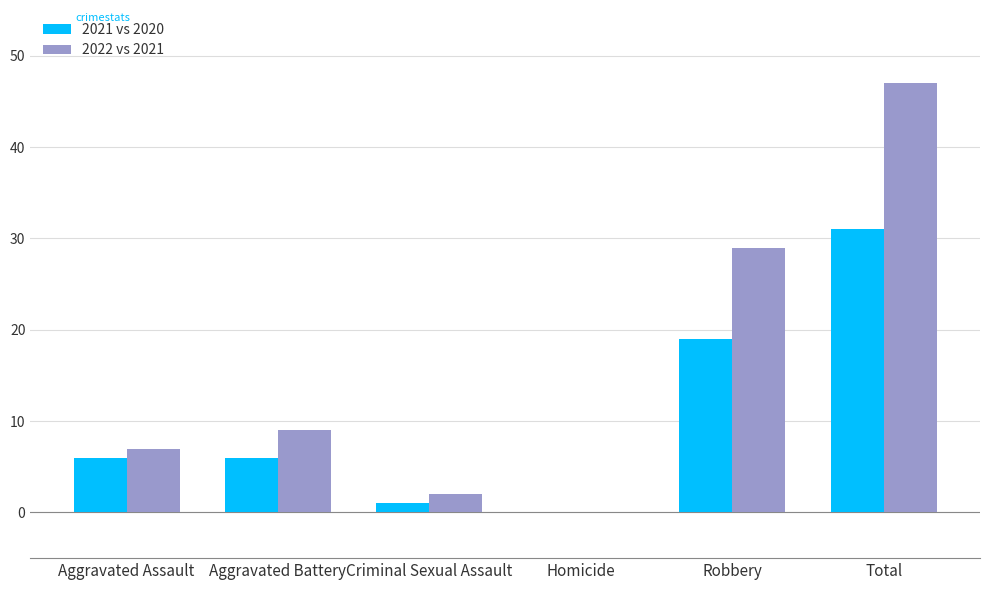

How many data points does each series have?

6